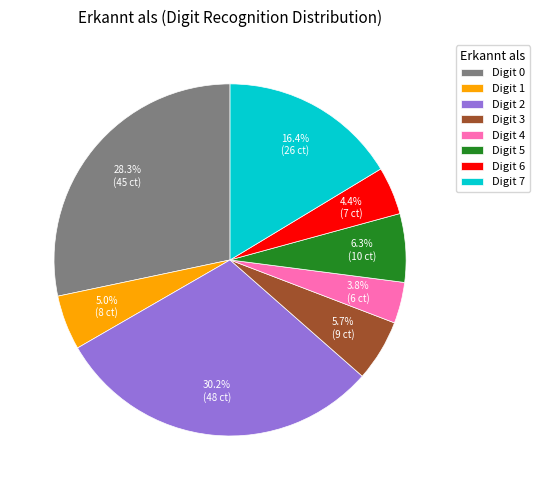

What is the smallest slice in the pie chart?

Digit 4